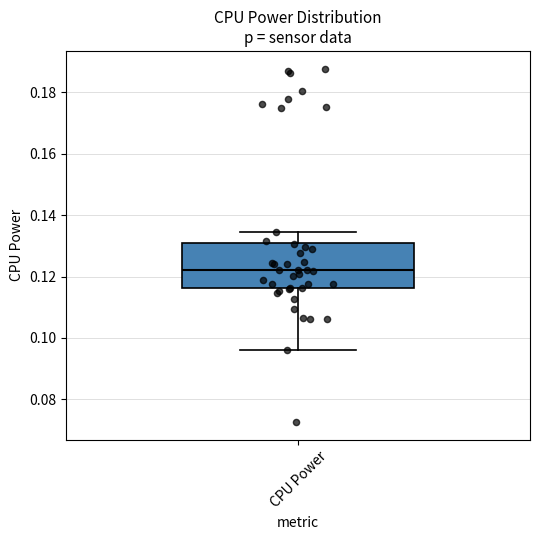

Read this box plot against the y-axis: the position of the median line, the range covered by the box, and the ends of both whiskers. The values are not printed on the chart, so give them approximately, as read against the axis.

median 0.122, box 0.116 to 0.130, whiskers 0.096 to 0.134